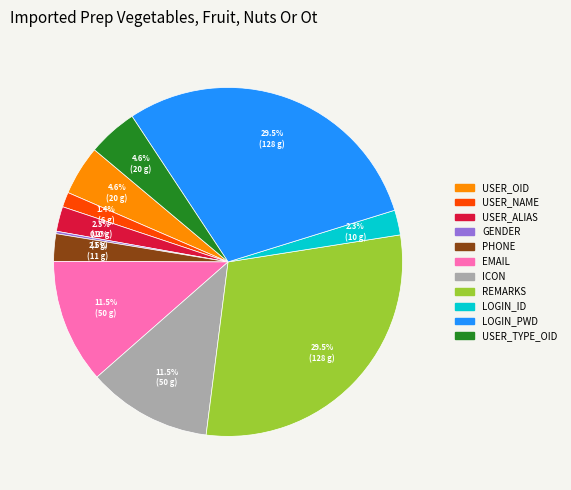

What is the ratio of the value at USER_OID to the value at EMAIL?

0.4